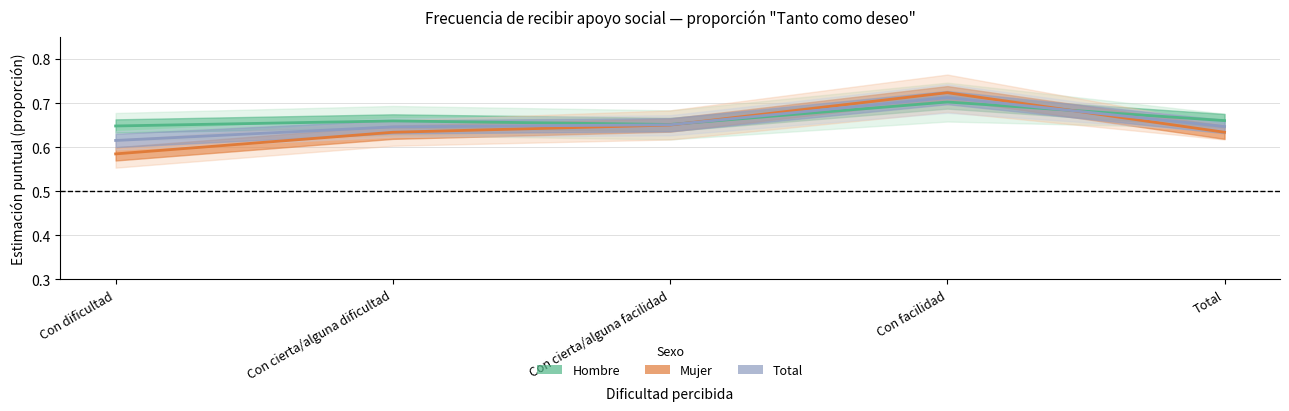

What is the greatest value displayed?

0.7